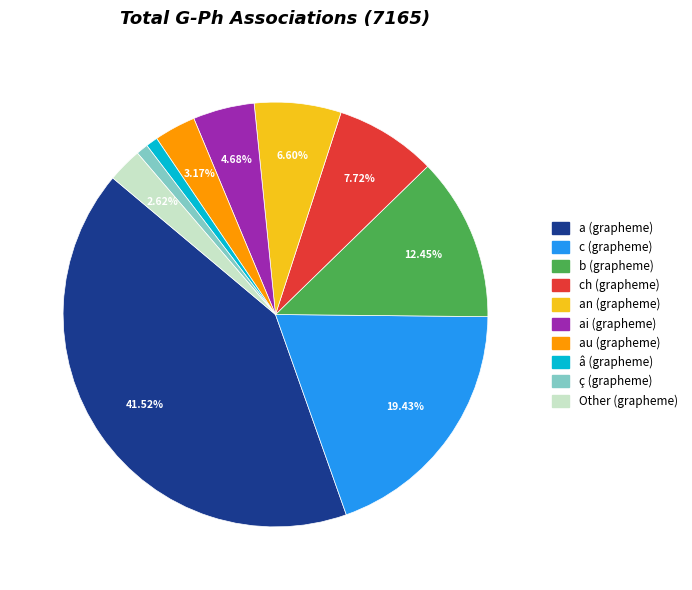

How many segments does this pie chart have?

10